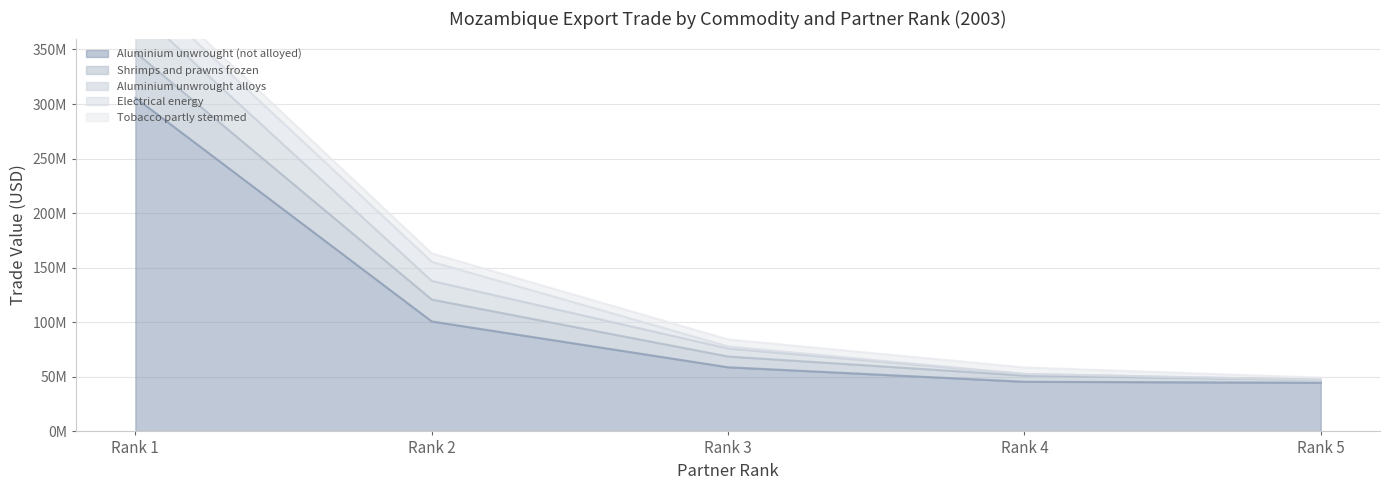

What is the value of the Aluminium unwrought (not alloyed) point at the 3rd from the left?

58813657.5